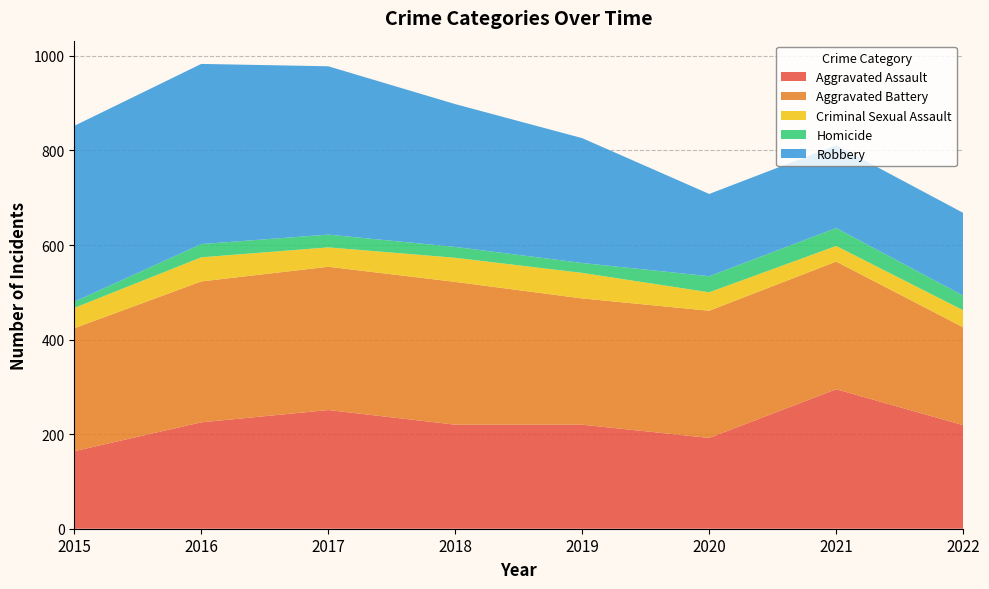

Reading right to left, transcribe all the data shown in this chart.

Aggravated Assault: 2022=219	2021=295	2020=192	2019=220	2018=220	2017=251	2016=225	2015=164
Aggravated Battery: 2022=207	2021=270	2020=269	2019=267	2018=302	2017=303	2016=298	2015=260
Criminal Sexual Assault: 2022=36	2021=33	2020=39	2019=54	2018=51	2017=41	2016=51	2015=43
Homicide: 2022=31	2021=38	2020=34	2019=21	2018=23	2017=27	2016=28	2015=13
Robbery: 2022=175	2021=175	2020=174	2019=264	2018=302	2017=356	2016=381	2015=372